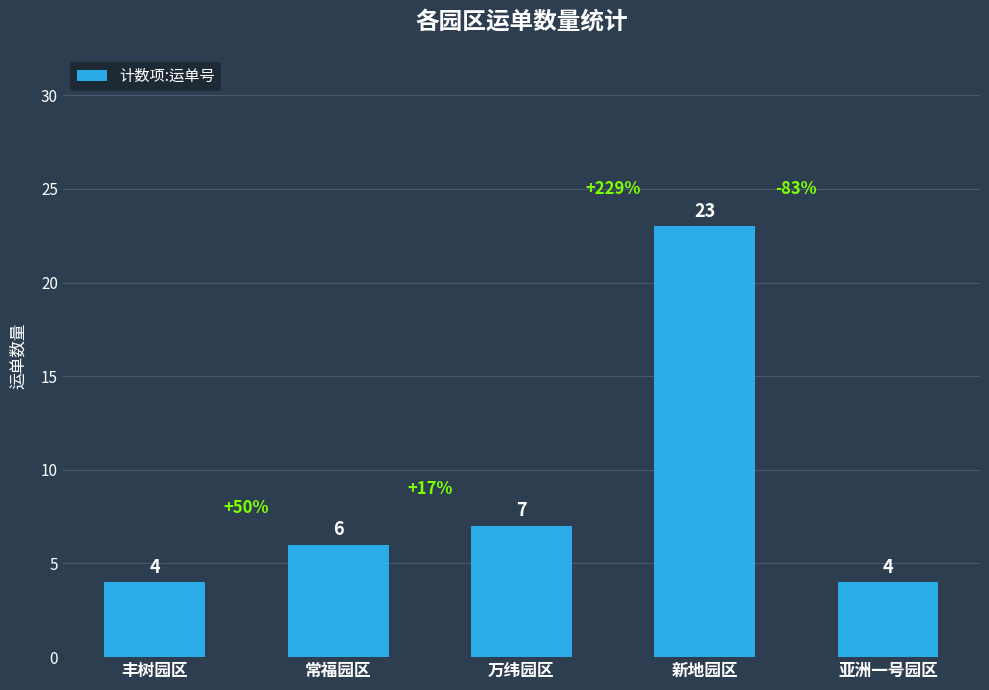

True or false: the data shows 4 at 丰树园区.

True